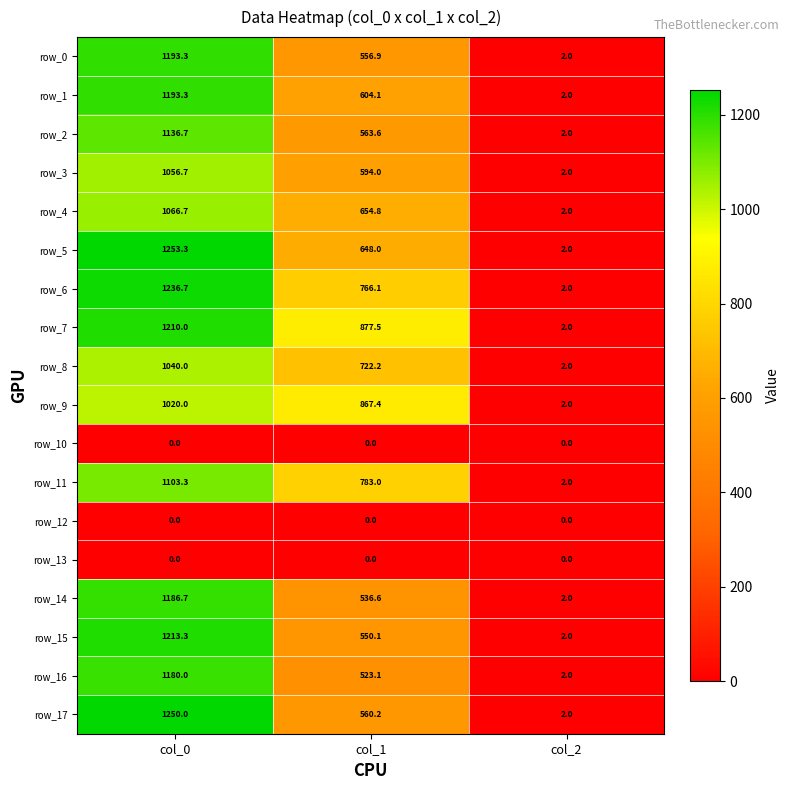

How many values in the row_4 series are below 654?

1